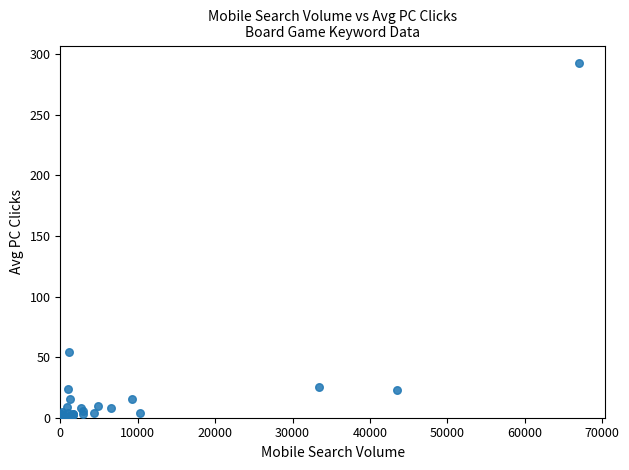

What Y value in the scatter plot is closest to 146?

53.9